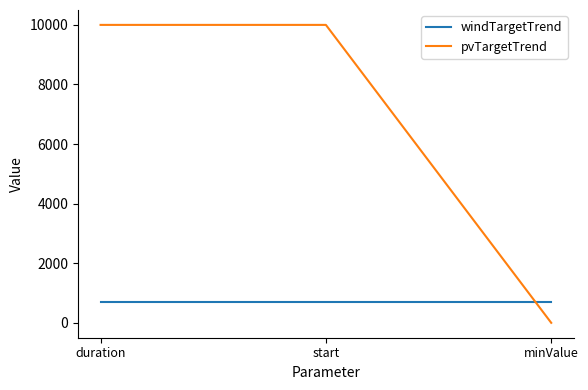

Is it true that pvTargetTrend equals 6536 at start?

False